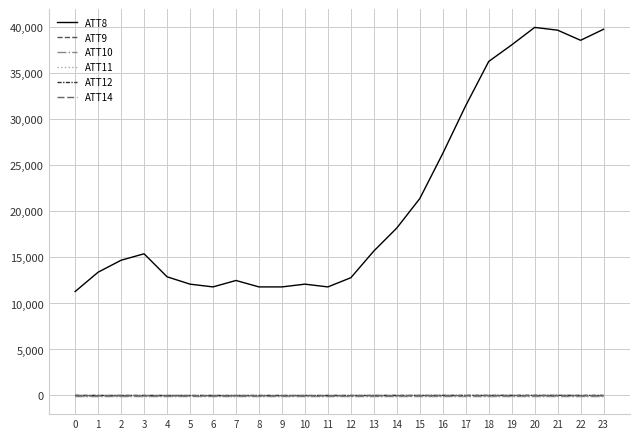

Is this an area chart (filled region under the line)?

No